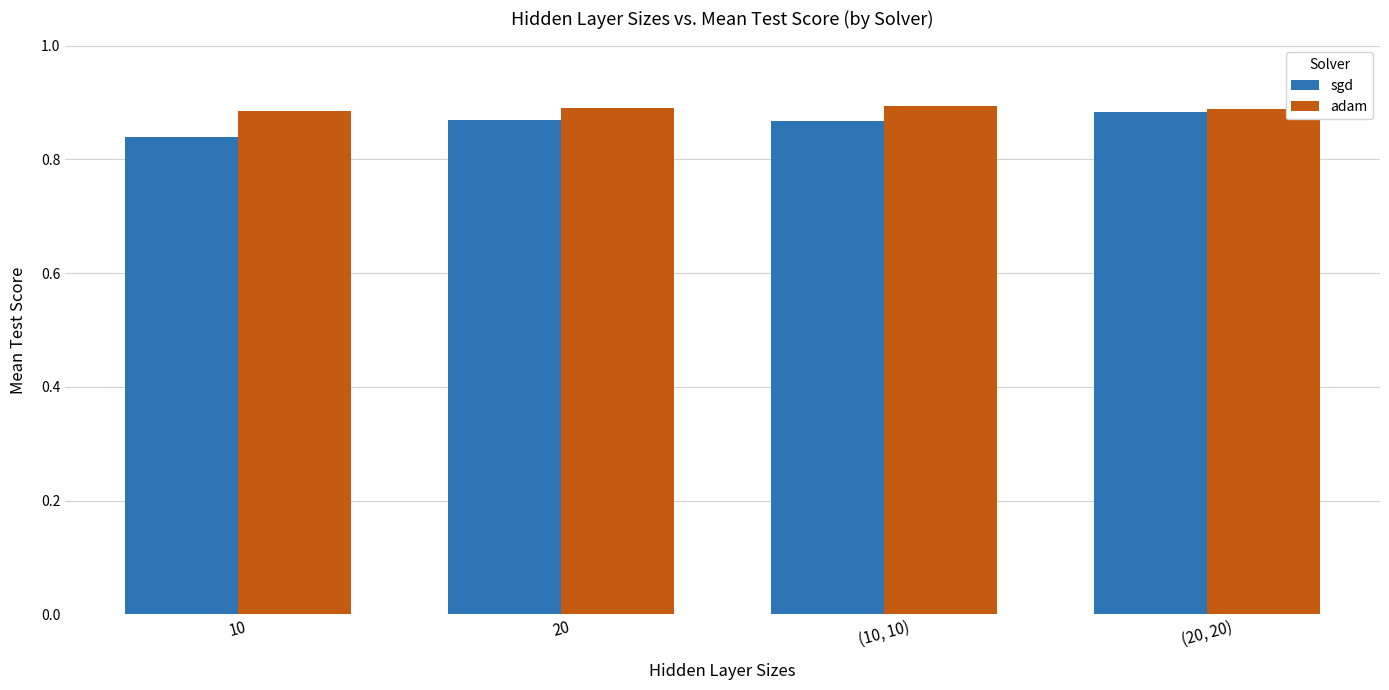

The adam series shows 0.5 at (10, 10). True or false?

False